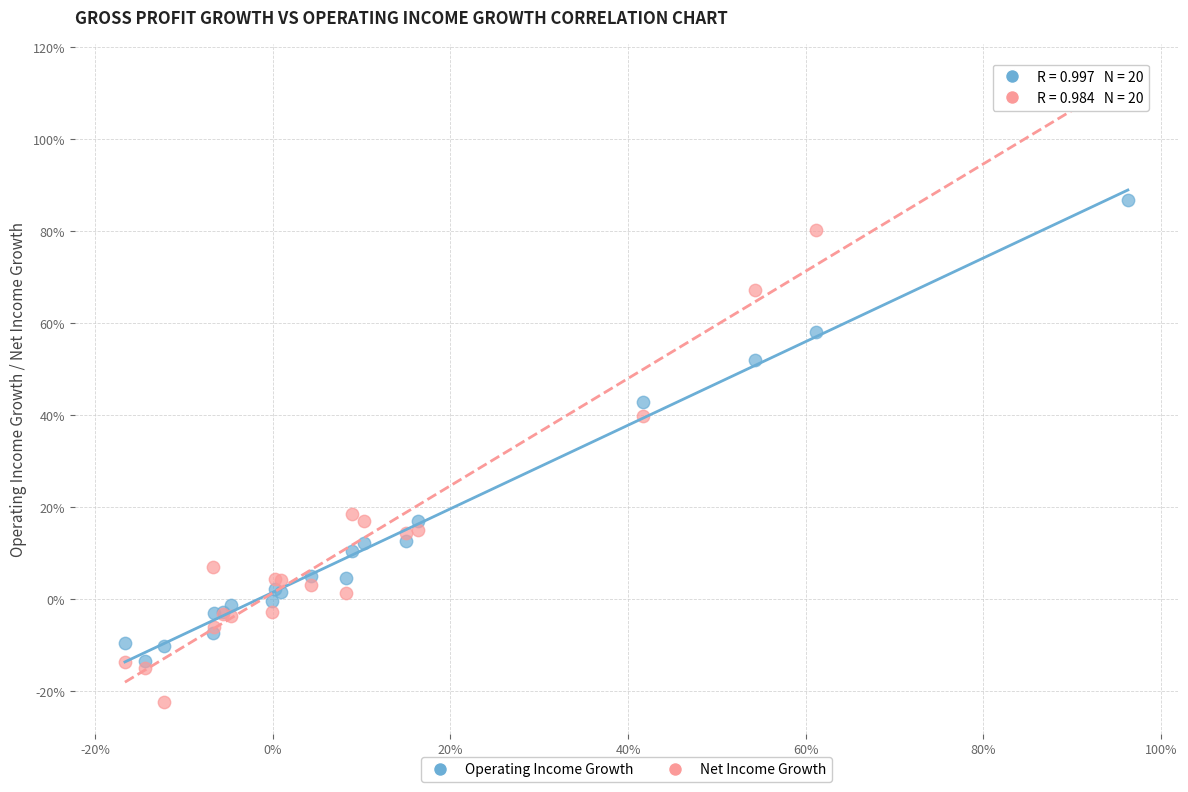

Which series has the widest spread of Y values?

Net Income Growth